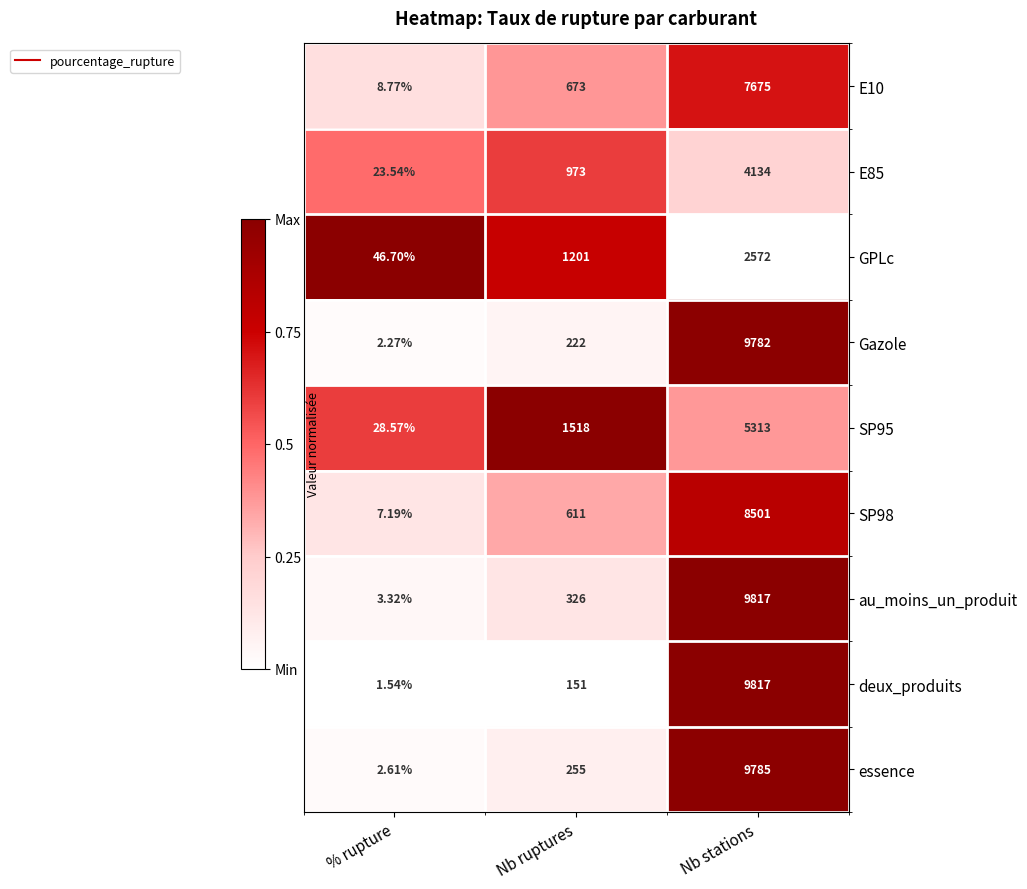

Rank the categories by deux_produits value from highest to lowest.

Nb stations, Nb ruptures, % rupture